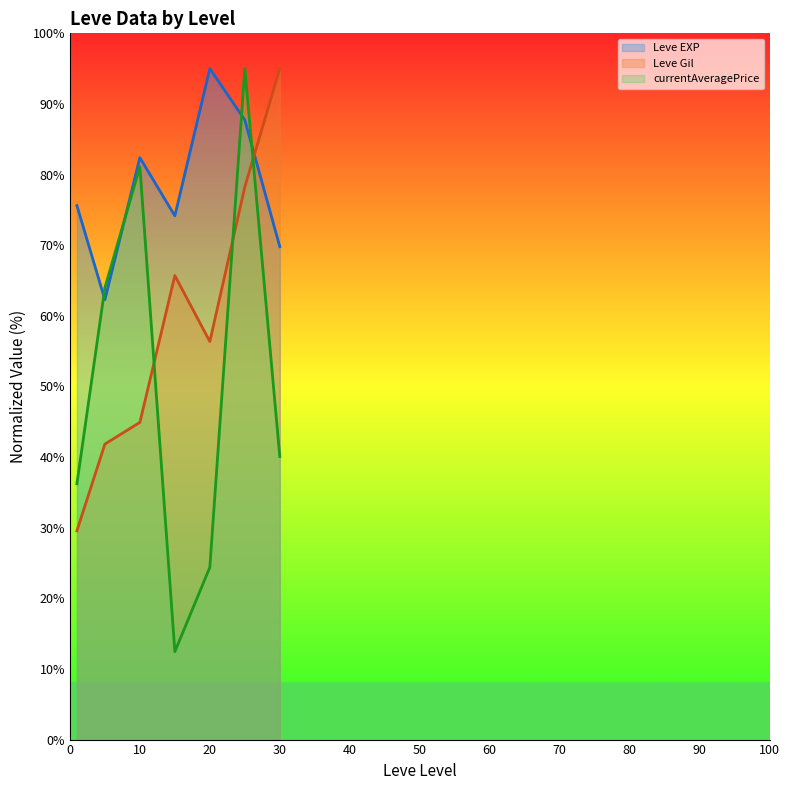

What is the total value across all series at 20?

175.7